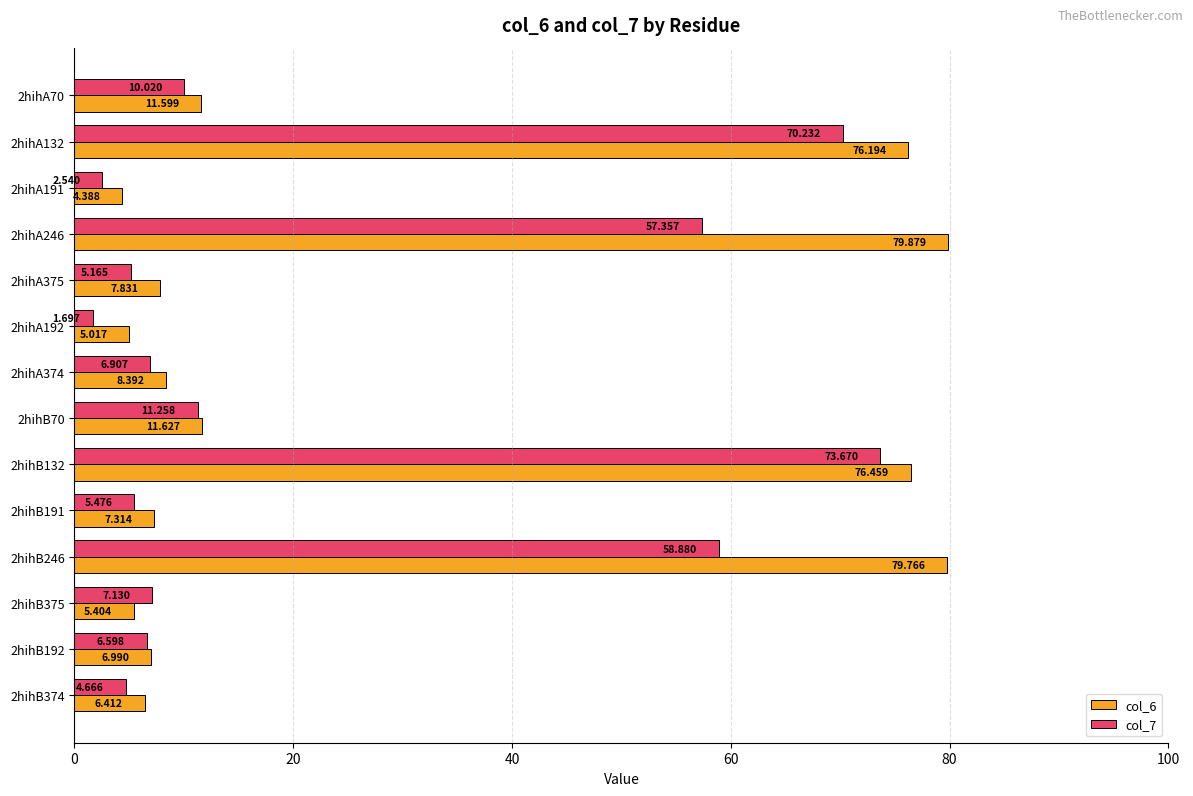

Rank the categories by col_6 value from highest to lowest.

2hihA246, 2hihB246, 2hihB132, 2hihA132, 2hihB70, 2hihA70, 2hihA374, 2hihA375, 2hihB191, 2hihB192, 2hihB374, 2hihB375, 2hihA192, 2hihA191